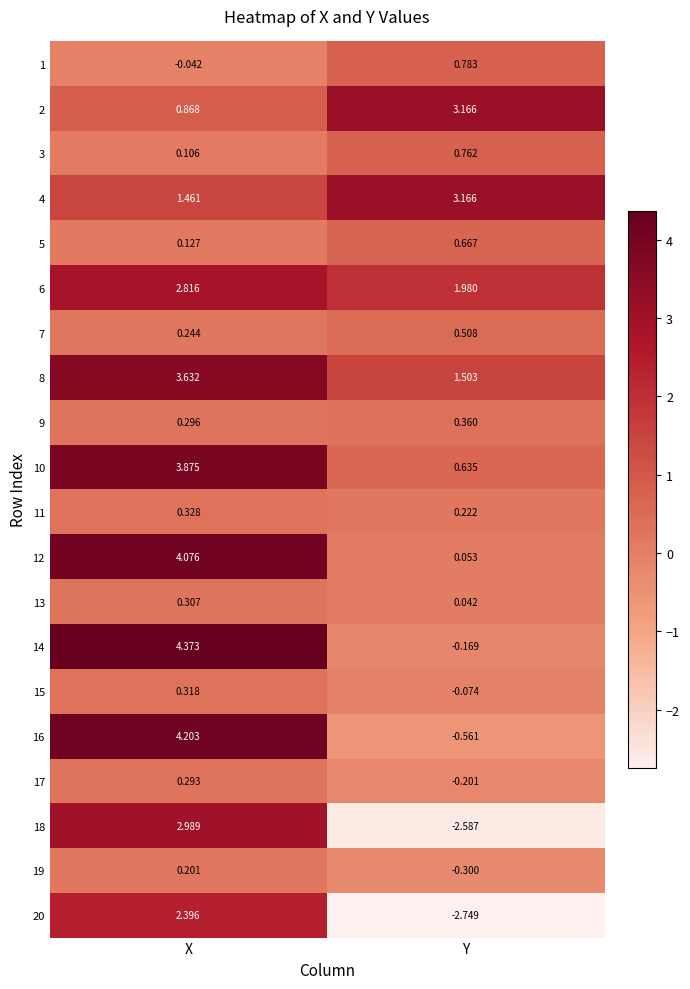

At which label does 15 first exceed 0?

X